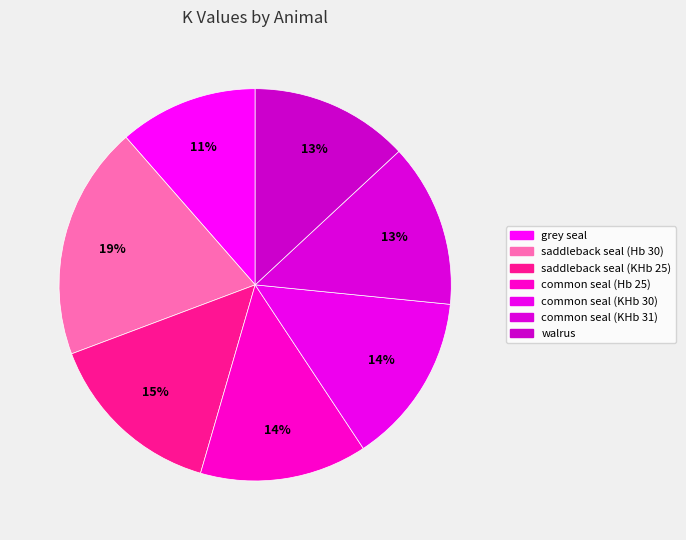

How many slices are in this pie chart?

7